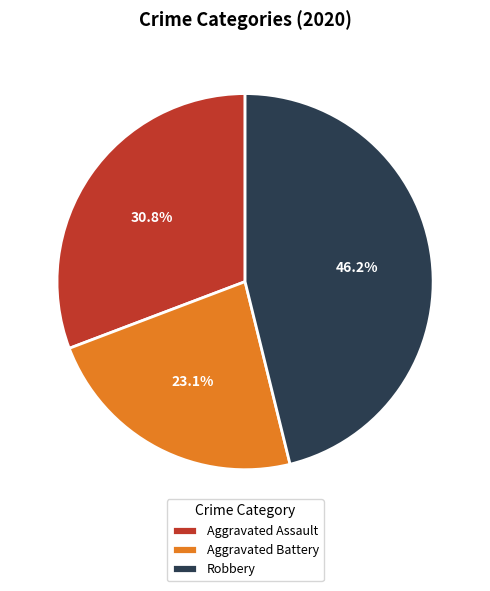

How many segments does this pie chart have?

3